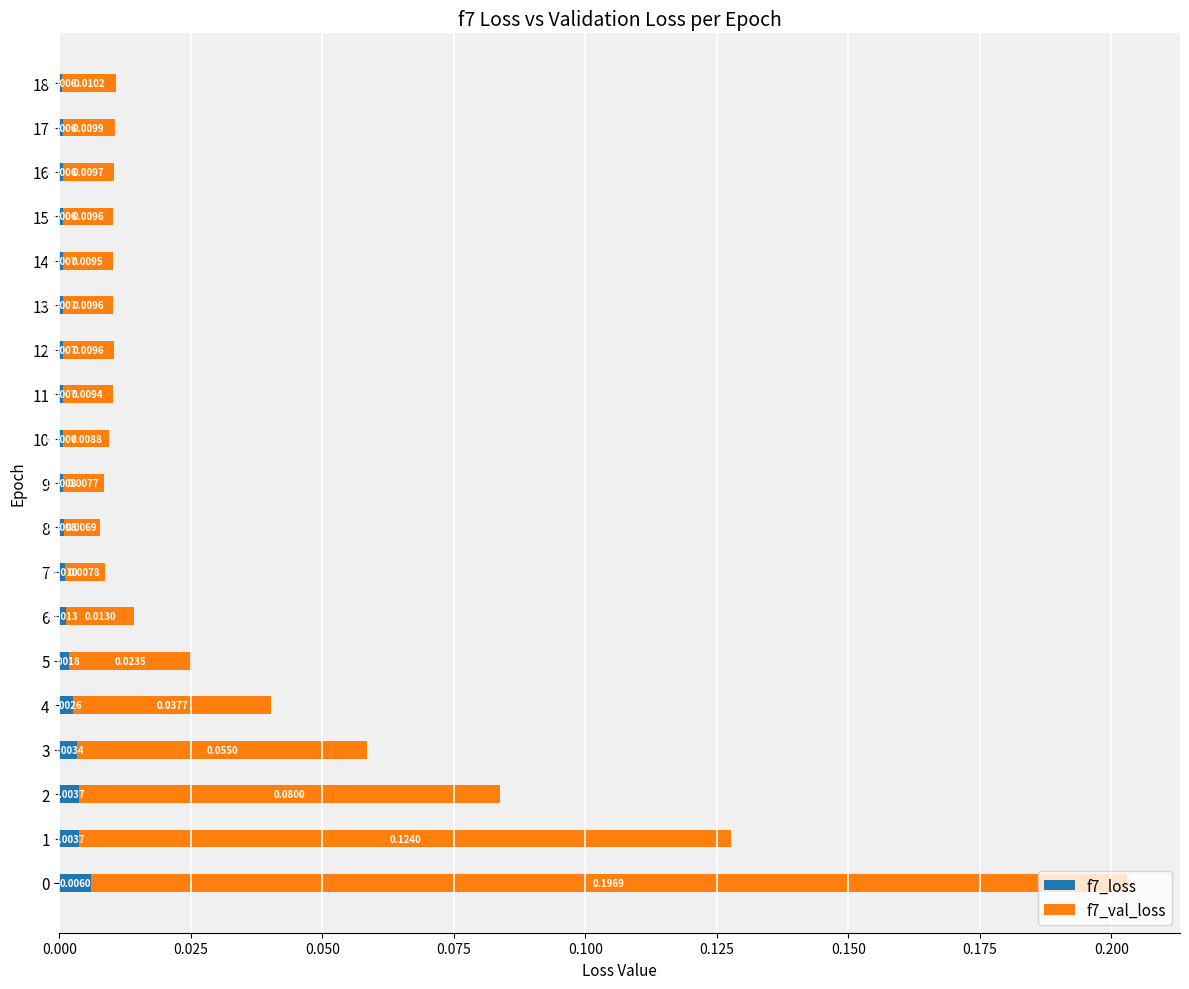

What position from the right is 12?

7